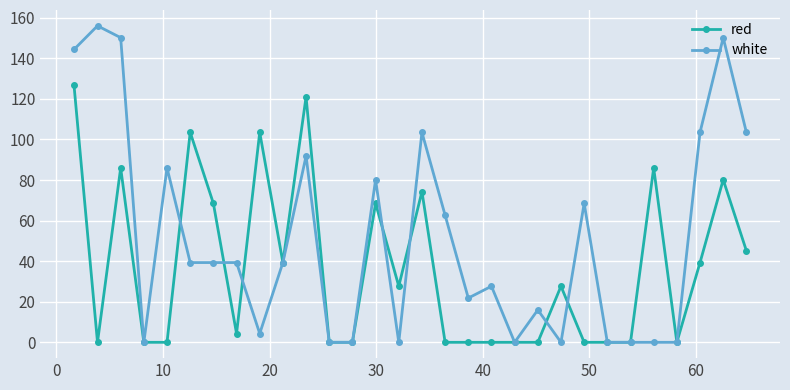

What are all the series names shown in the legend?

red, white